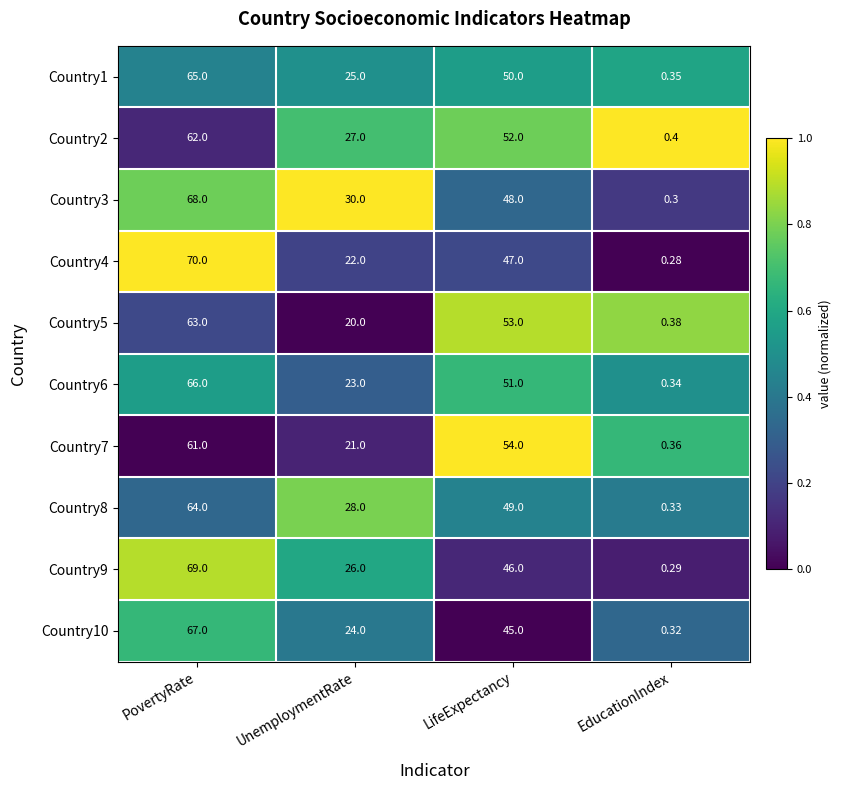

Rank the series at LifeExpectancy from highest to lowest value.

Country7, Country5, Country2, Country6, Country1, Country8, Country3, Country4, Country9, Country10